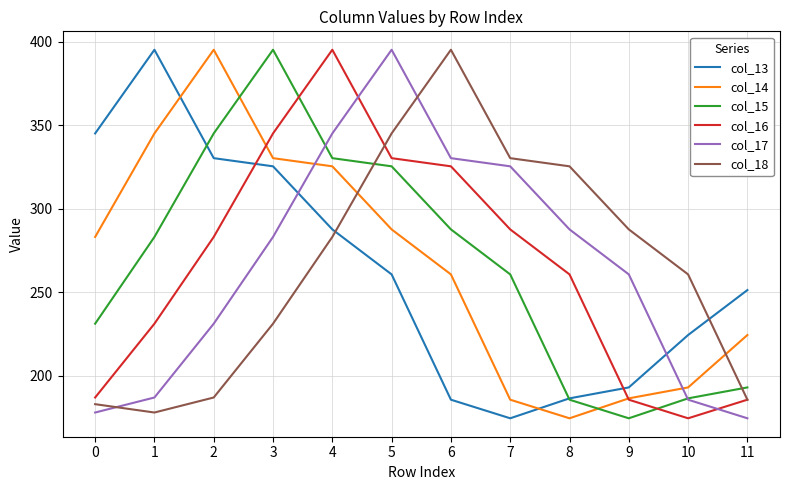

Where is the first local maximum for col_14?

2